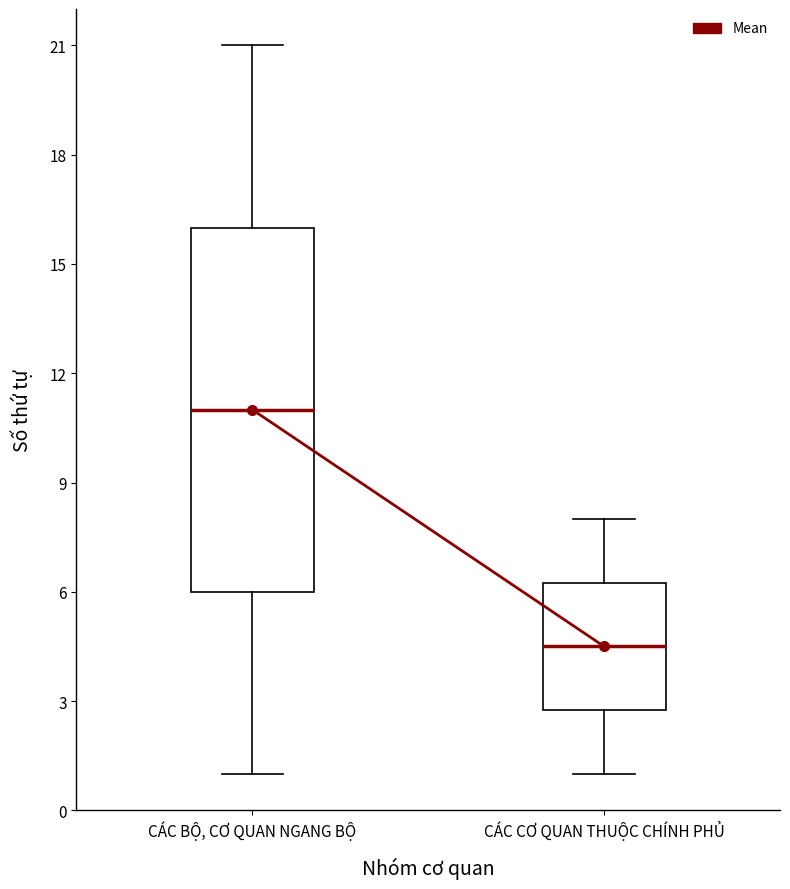

Where does the upper whisker of the box for CÁC BỘ, CƠ QUAN NGANG BỘ end on the y-axis? The values are not printed on the chart, so give them approximately, as read against the axis.

21.0